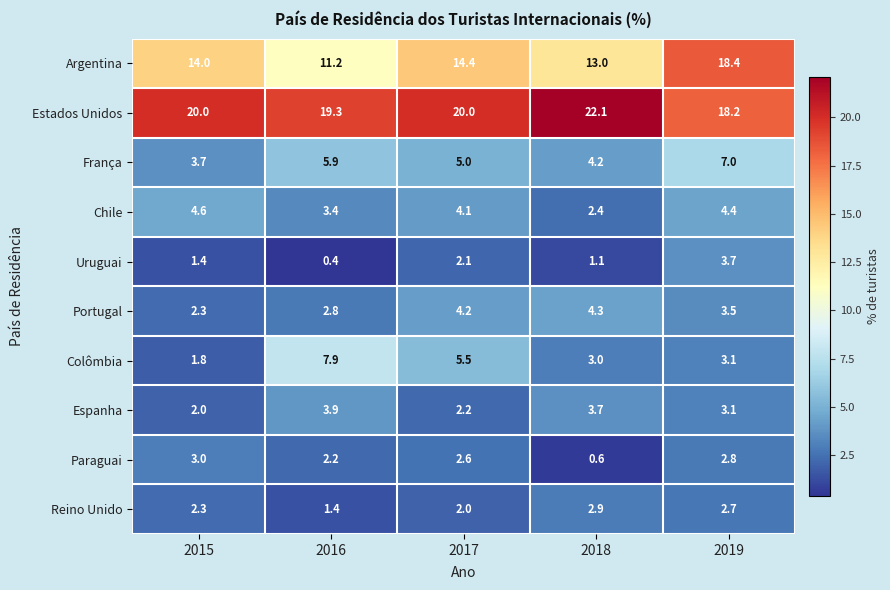

At which category is the sum across all series the highest?

2019